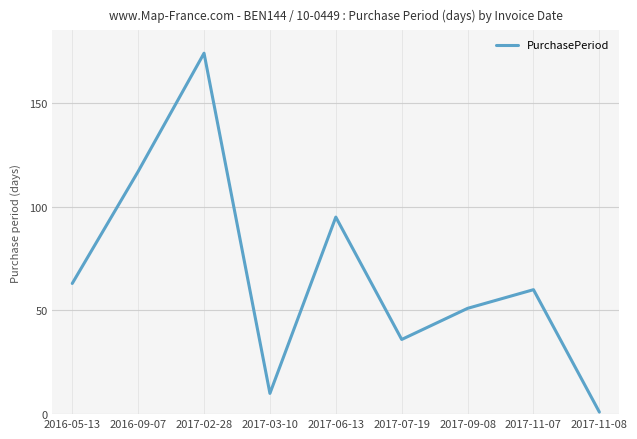

How many lines are shown in the chart?

1